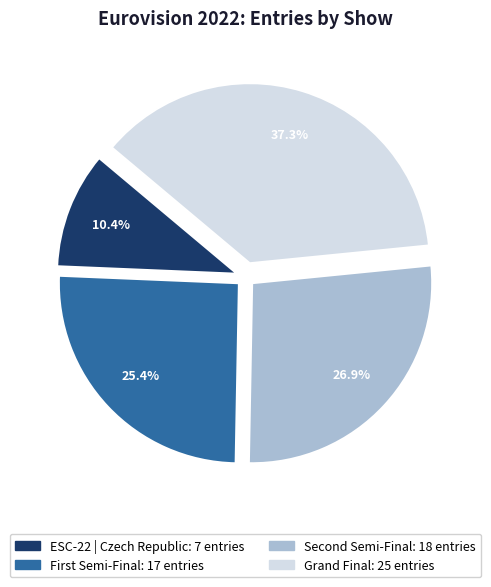

Is there a majority slice in this chart?

No